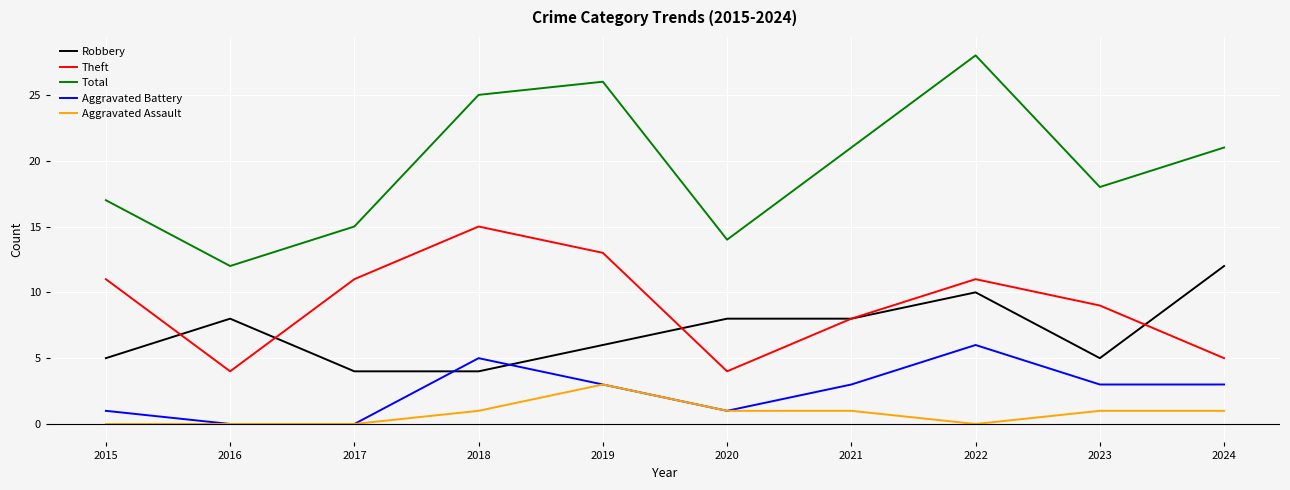

Is it true that Robbery equals 5 at 2023?

True